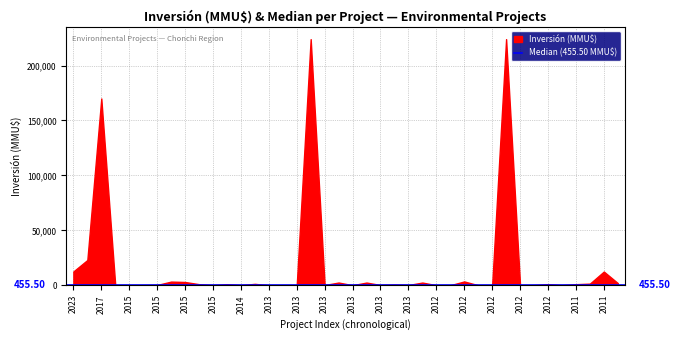

What is the difference between the maximum and minimum values?

224000